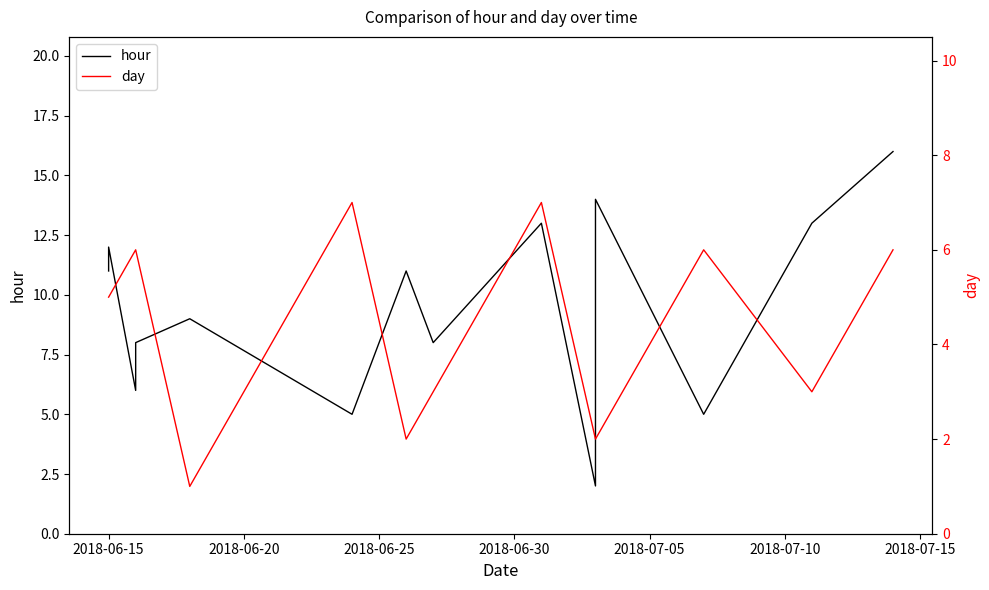

What is the difference between the maximum and minimum values in the day series?

6